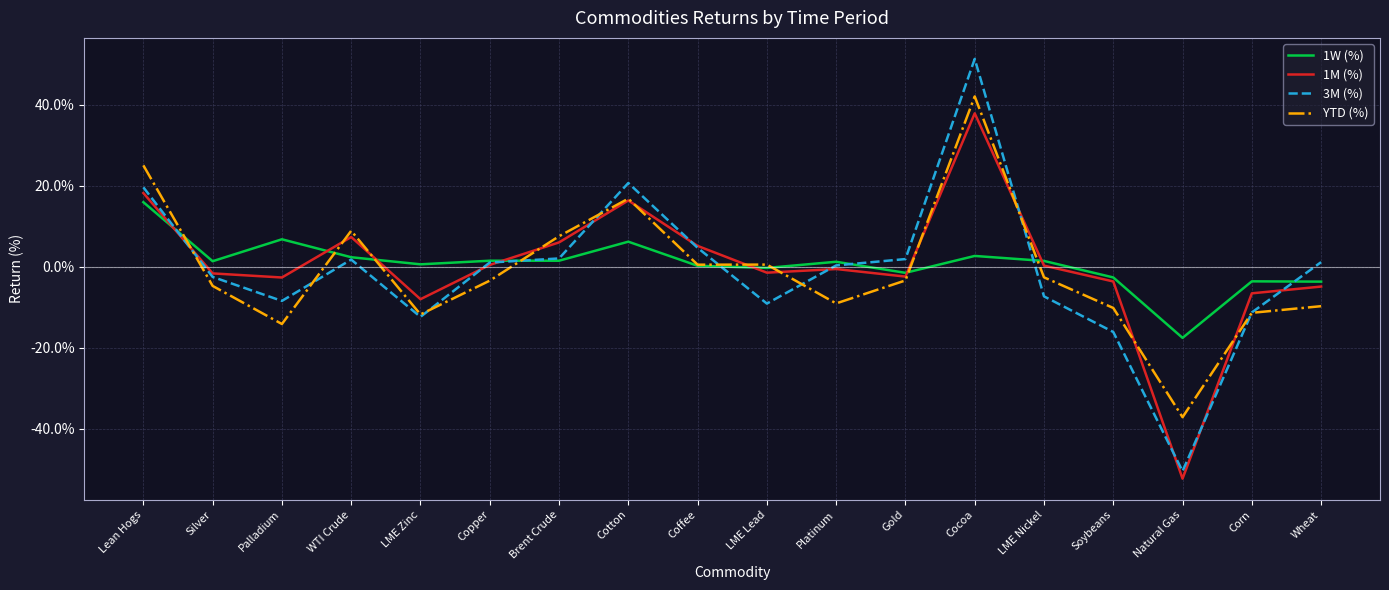

What are all the series names shown in the legend?

1W (%), 1M (%), 3M (%), YTD (%)